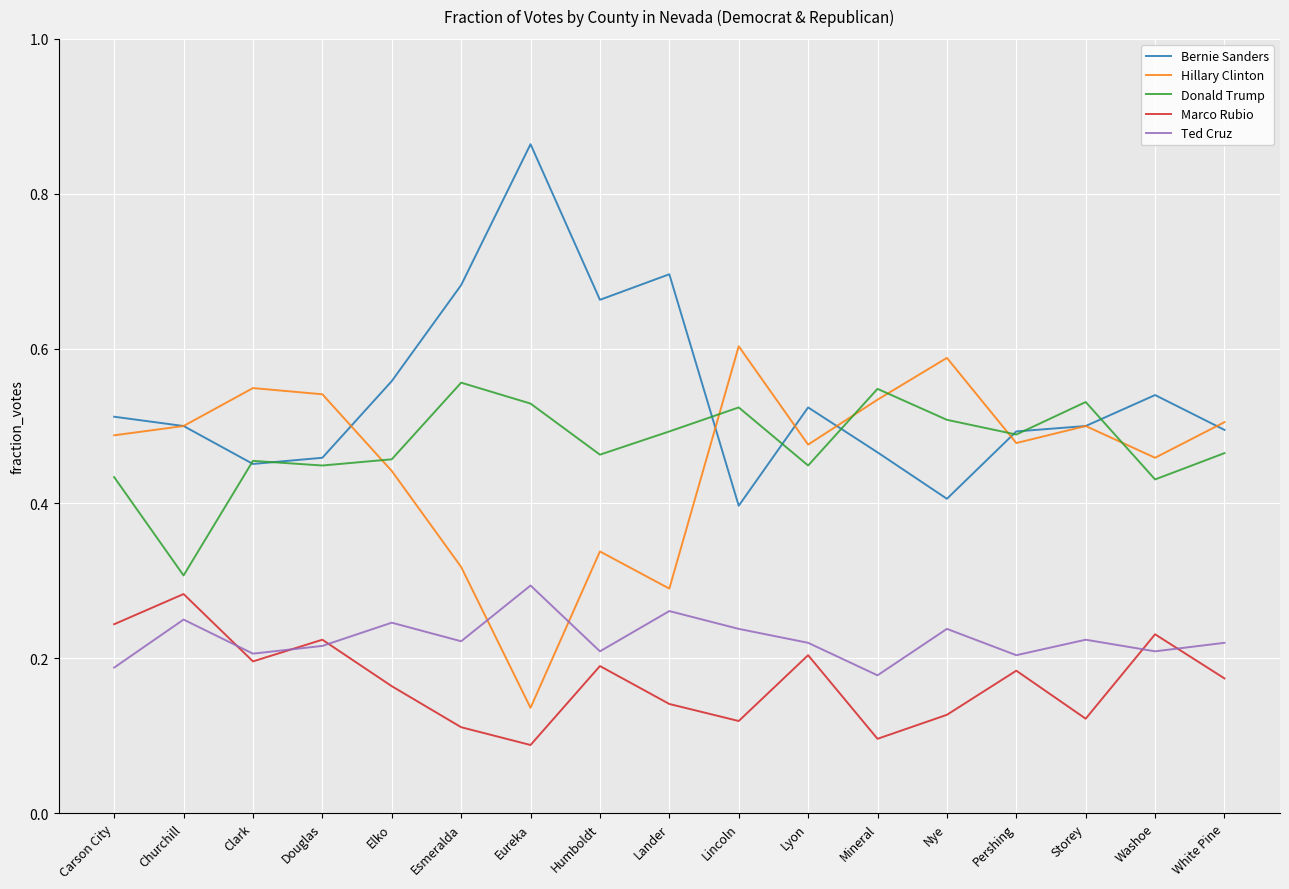

The value of Donald Trump at Washoe is 0.6. True or false?

False